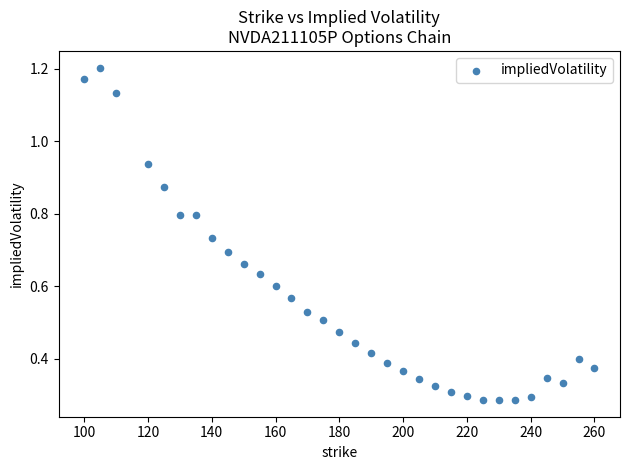

What is the range of X values (max minus min)?

160.0